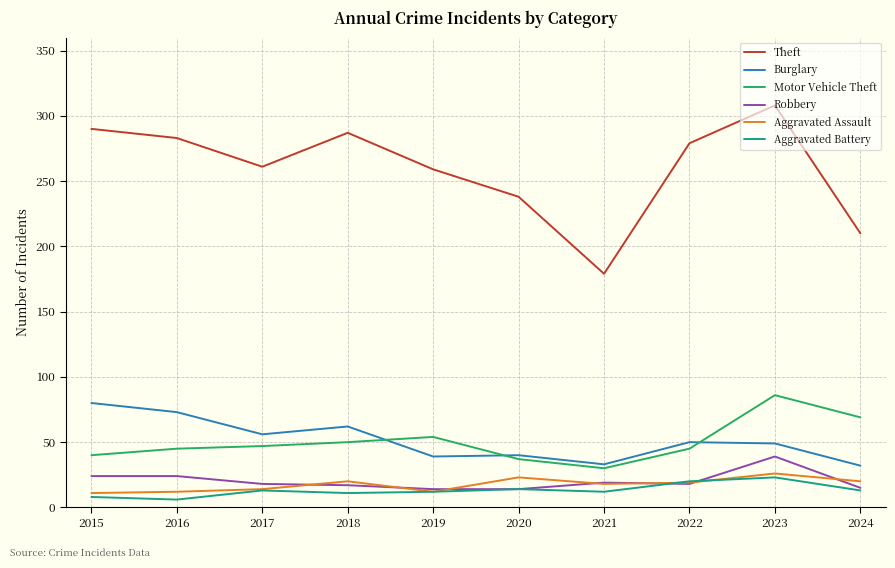

Read the Motor Vehicle Theft value at 2020.

37